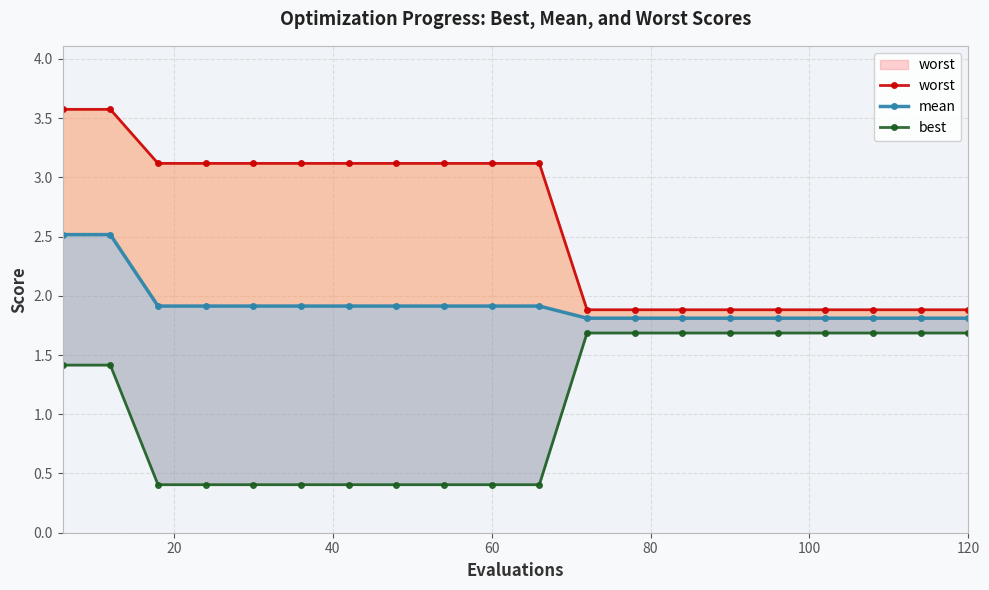

Is this an area chart (filled region under the line)?

No